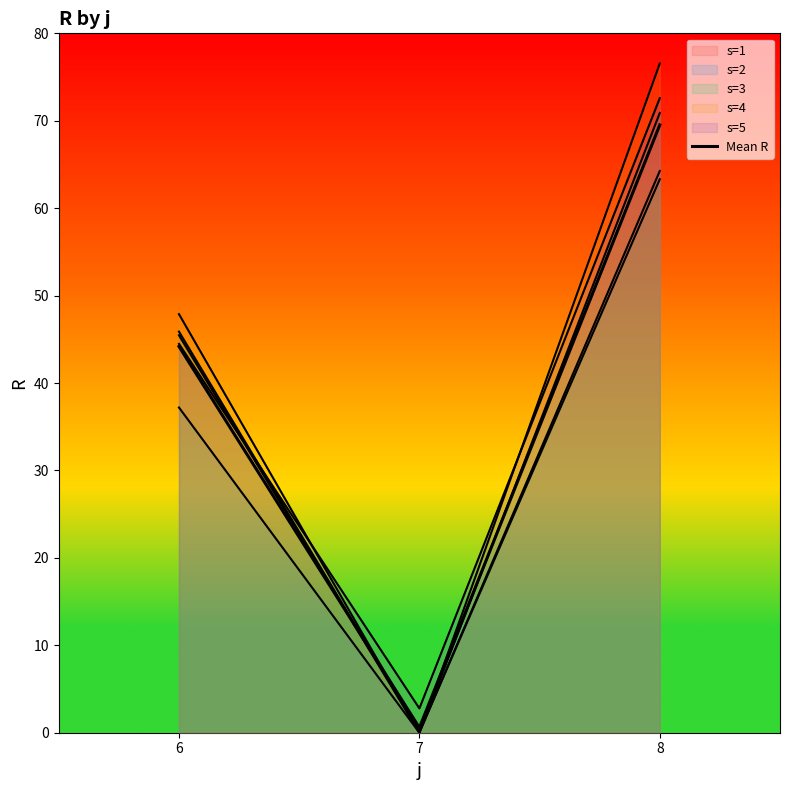

The value at 8 is 120.7. True or false?

False